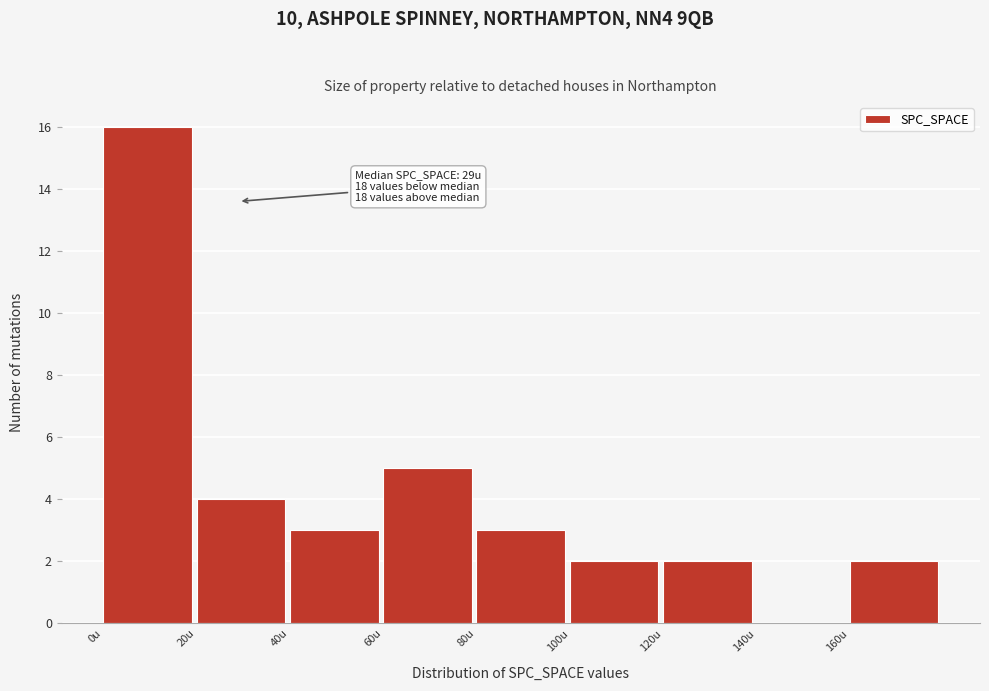

Over which range of the x-axis is the bar tallest?

0 to 20